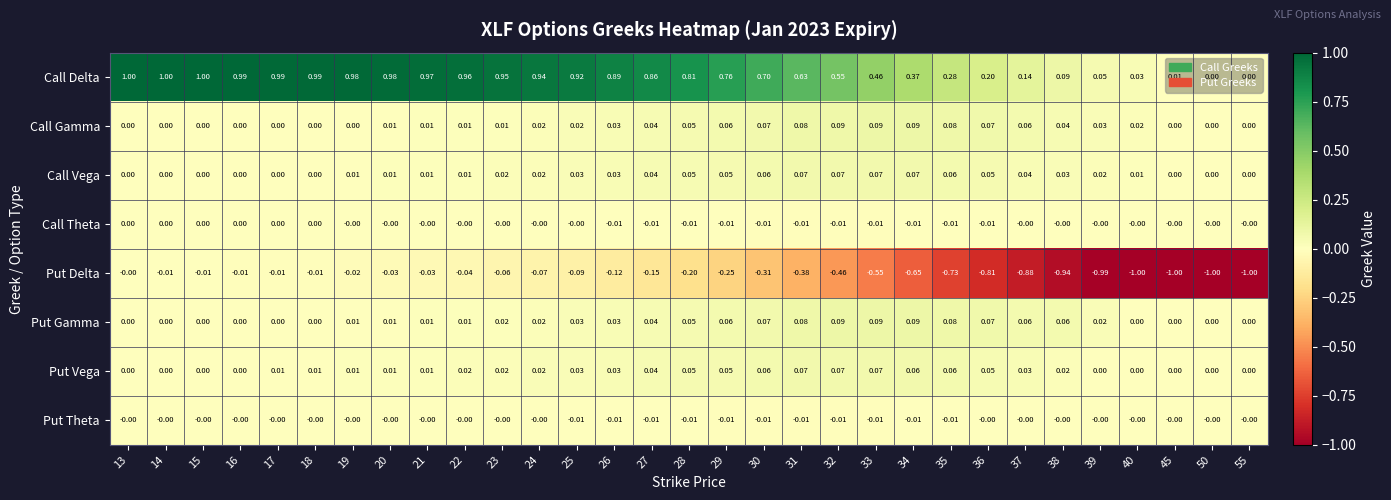

Between 19 and 40, which series saw the biggest shift?

Put Delta